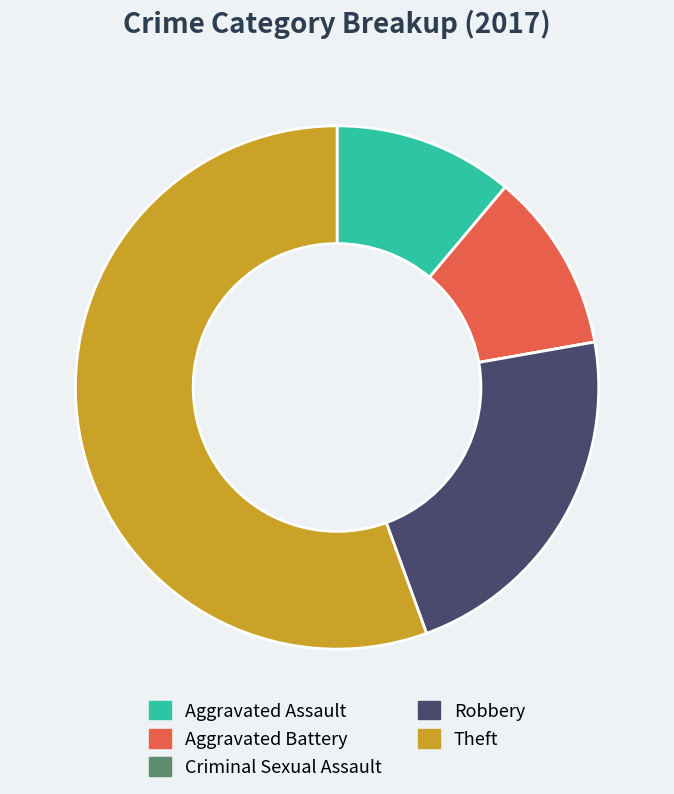

Is it true that Aggravated Battery is 11% of the pie?

True